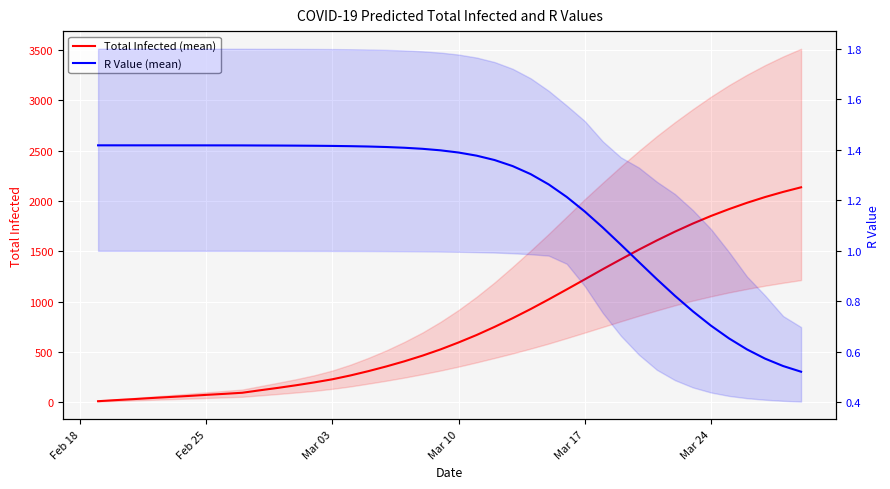

True or false: Total Infected (mean) has more than 1 interior local peaks.

False